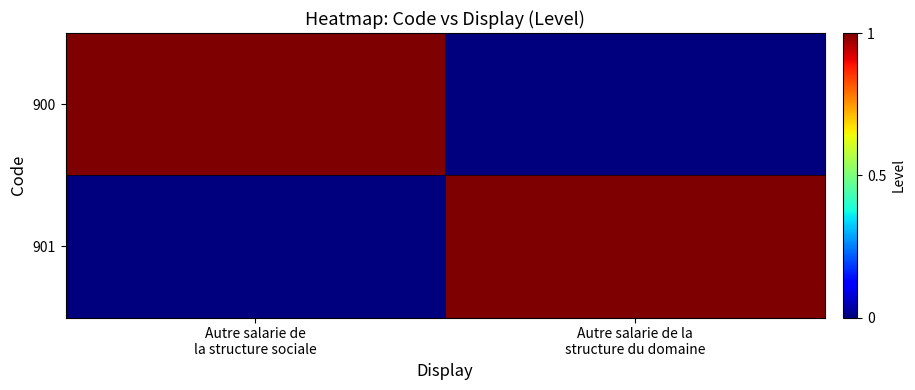

Reading right to left, list all the values displayed in this chart.

900: Autre salarie de la
structure du domaine=0	Autre salarie de
la structure sociale=1
901: Autre salarie de la
structure du domaine=1	Autre salarie de
la structure sociale=0